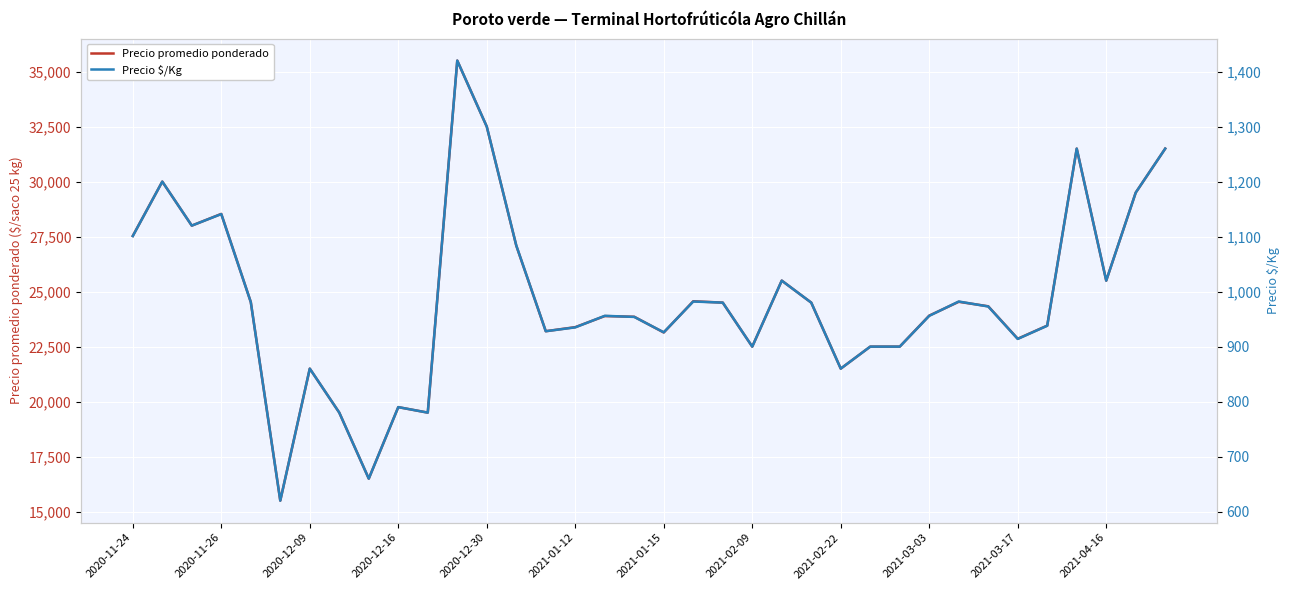

What are all the series names shown in the legend?

Precio promedio ponderado, Precio \$/Kg